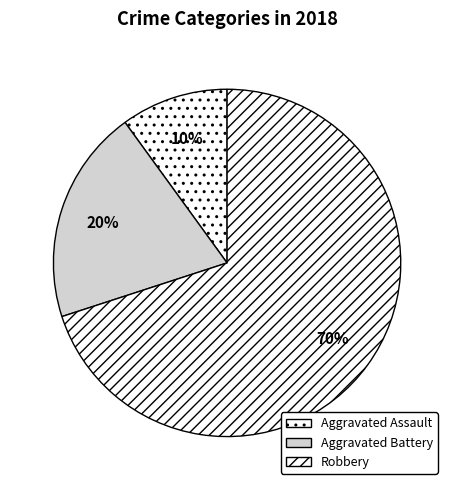

To the nearest percent, what percentage of the pie is Aggravated Assault?

10%